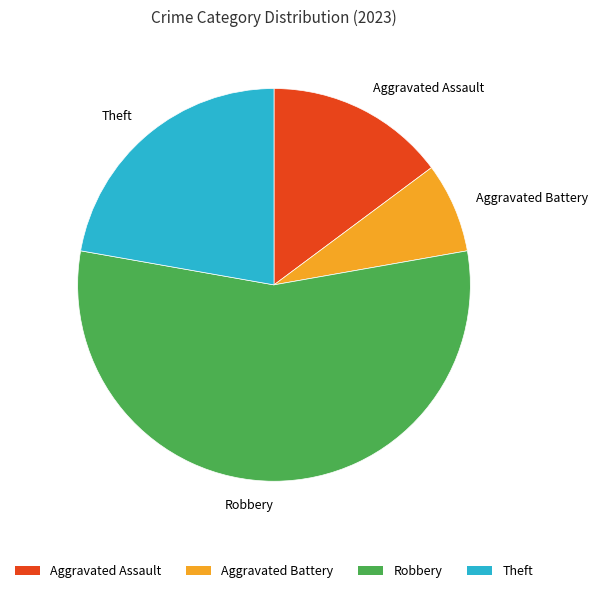

What is the ratio of the value at Robbery to the value at Theft?

2.5